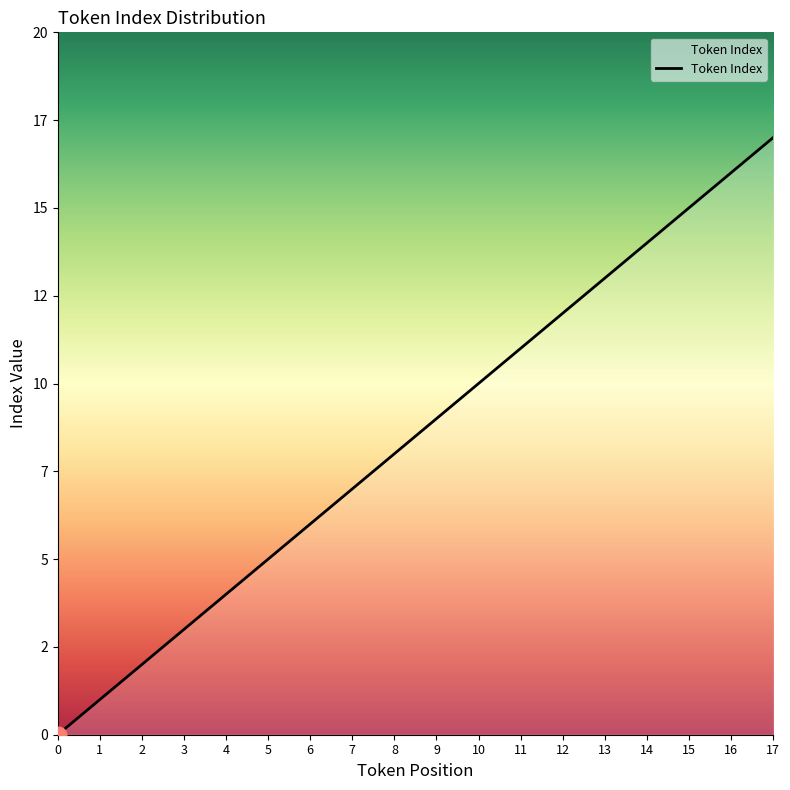

Does the chart have visible grid lines?

No